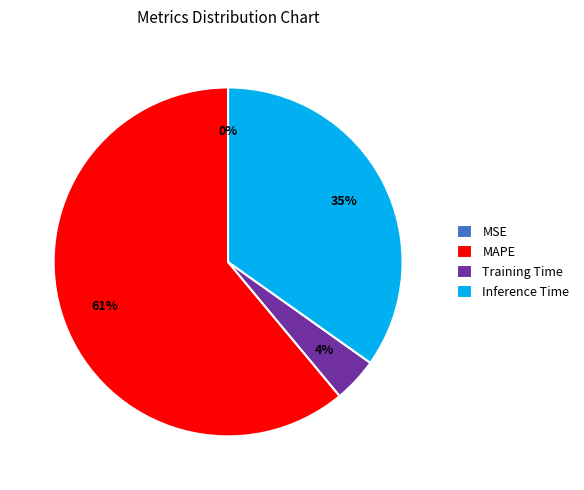

Which slice is the largest?

MAPE